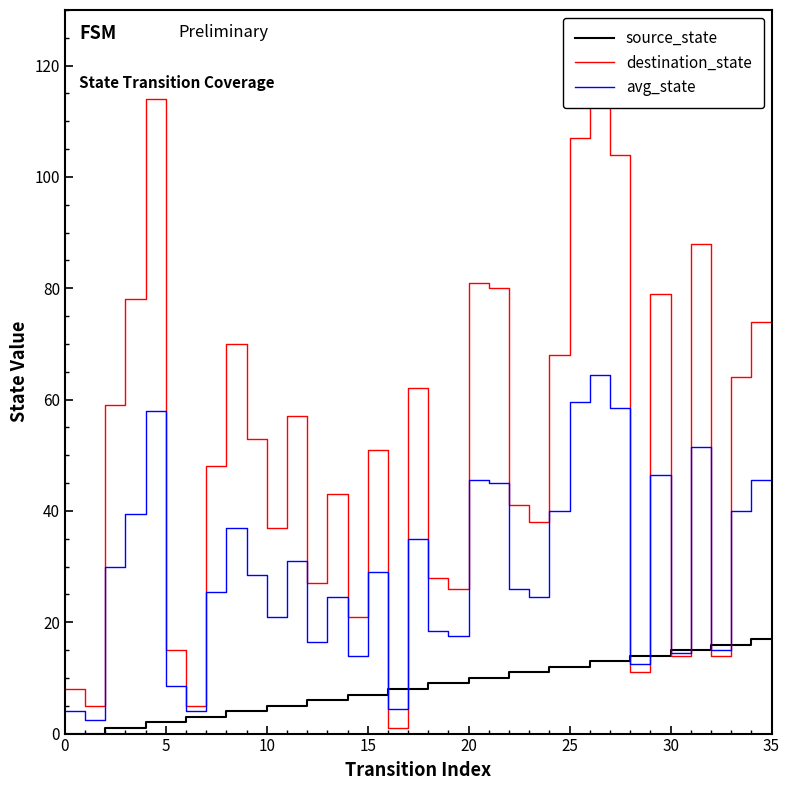

What is the label of the 28th point from the left?

27